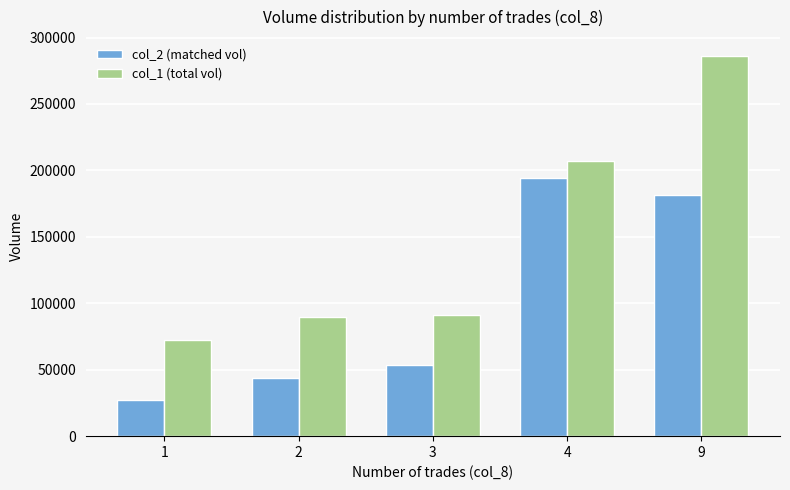

What is the sum of all col_1 (total vol) values?

746000